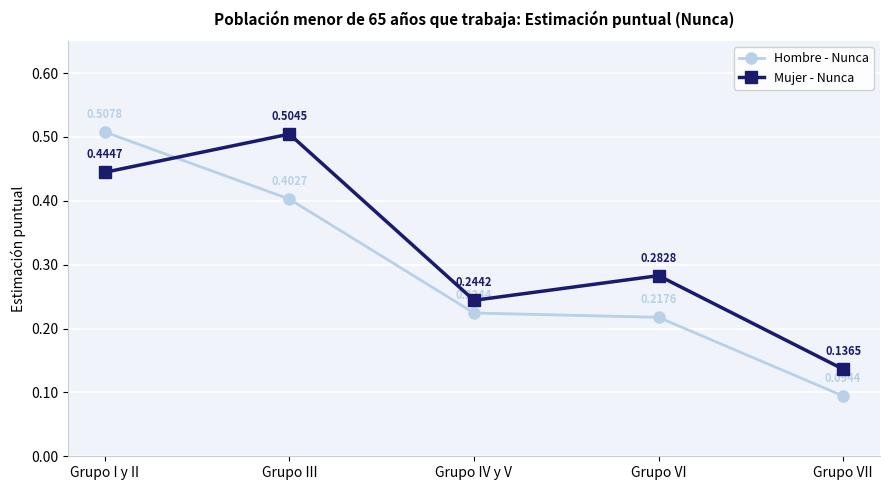

Is the value of Hombre - Nunca at Grupo IV y V greater than the value of Mujer - Nunca at Grupo VI?

No